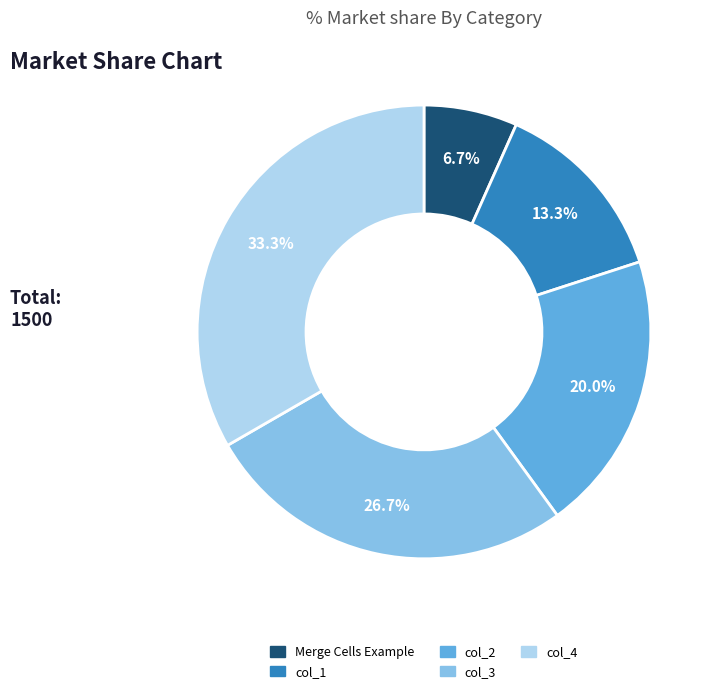

To the nearest percent, what percentage of the pie is col_4?

33%